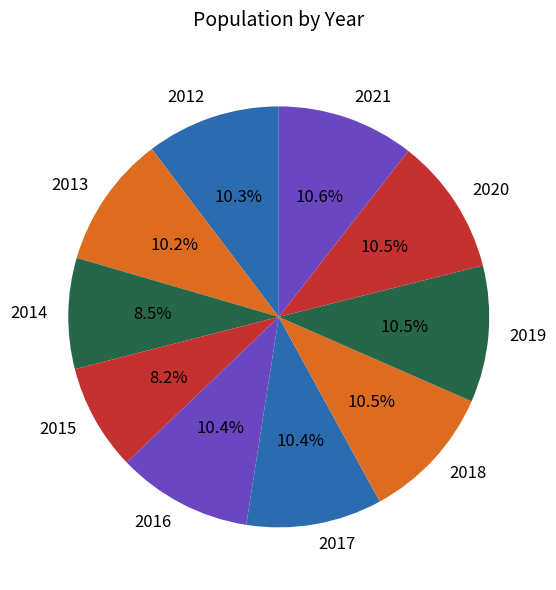

How many slices are in this pie chart?

10